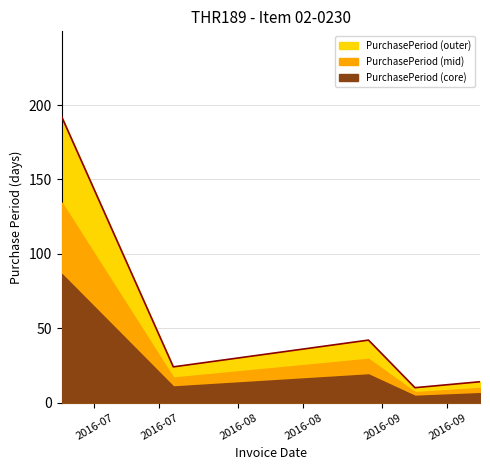

True or false: the data has more than 0 interior local peaks.

True